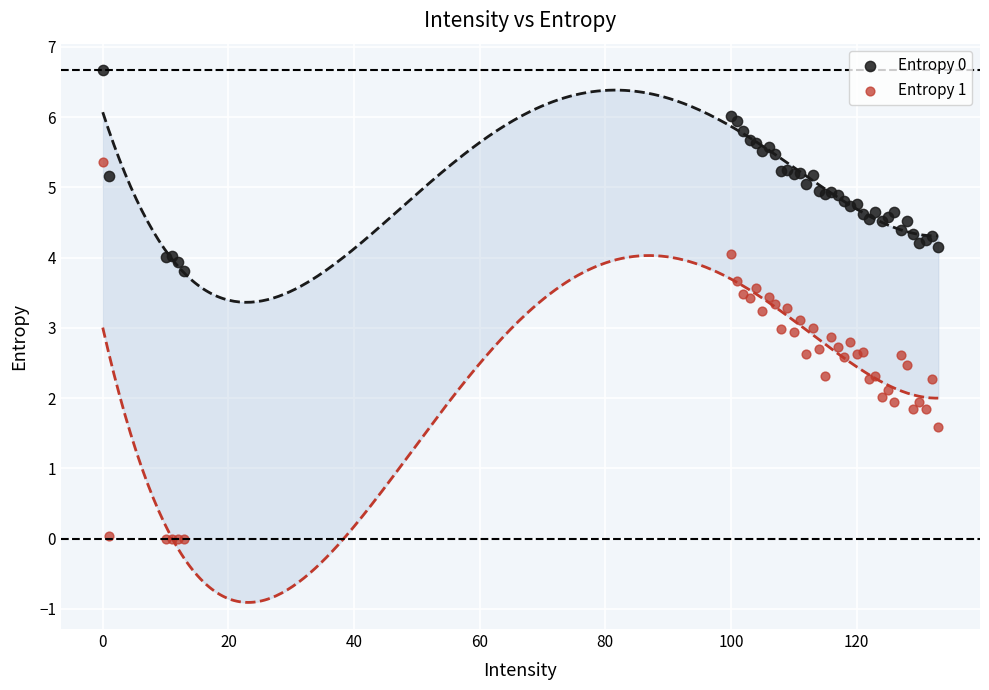

Which series has the largest Y range (max minus min)?

Entropy 1